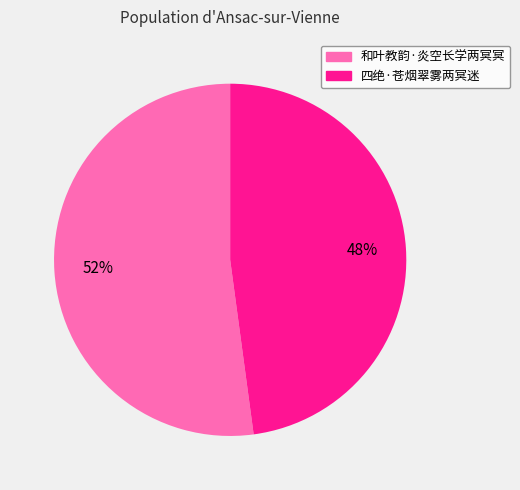

How many segments does this pie chart have?

2